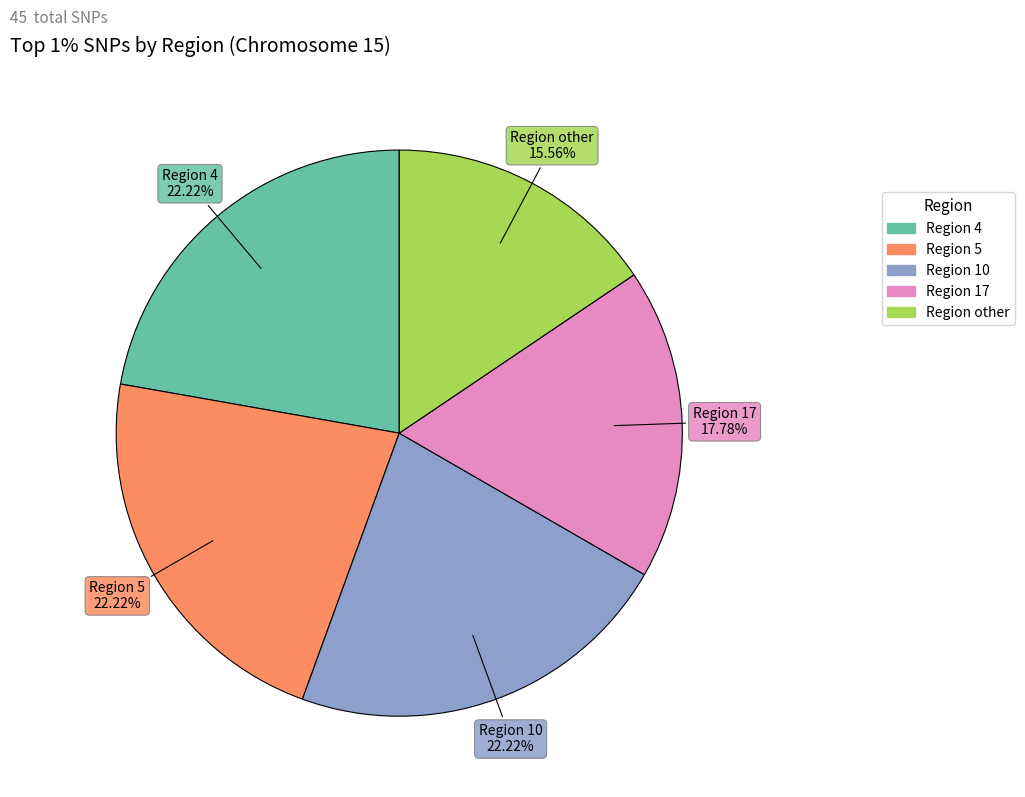

Which slice is the smallest?

Region other